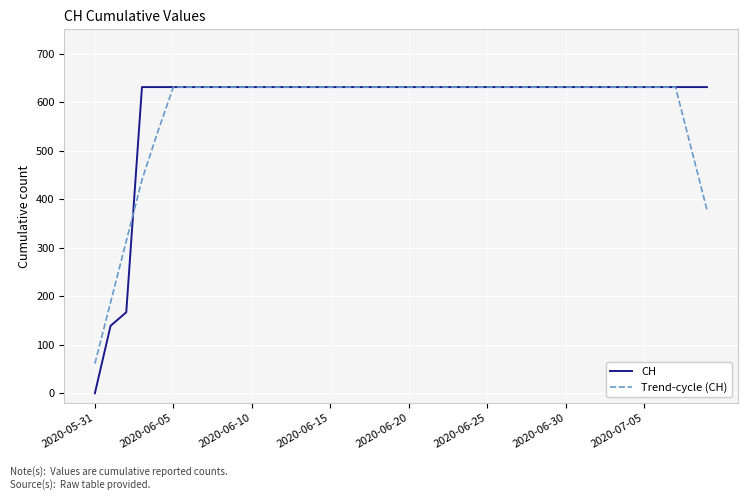

What is the minimum value for Trend-cycle (CH)?

61.2